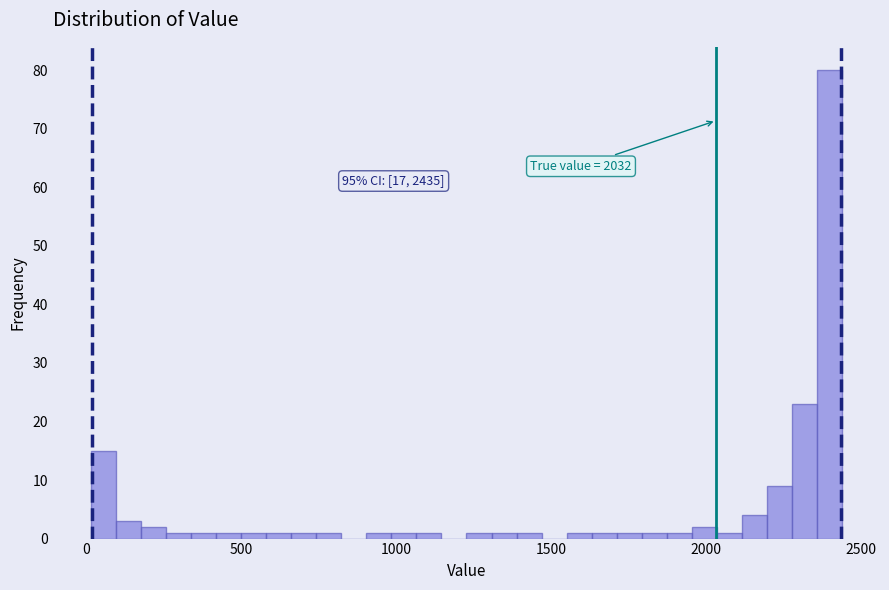

Around what value on the x-axis is the tallest bar? Give the approximate position of its centre, as read against the axis.

2400